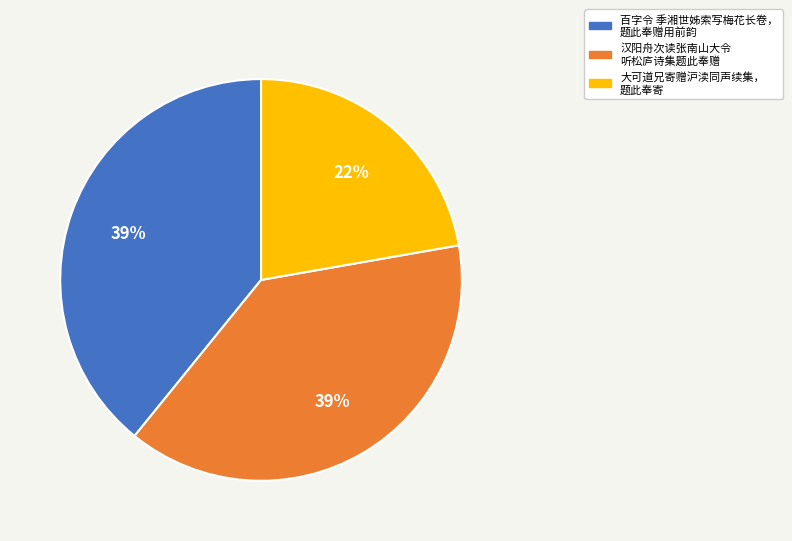

To the nearest percent, what is the difference between the largest and smallest slice percentages?

17%